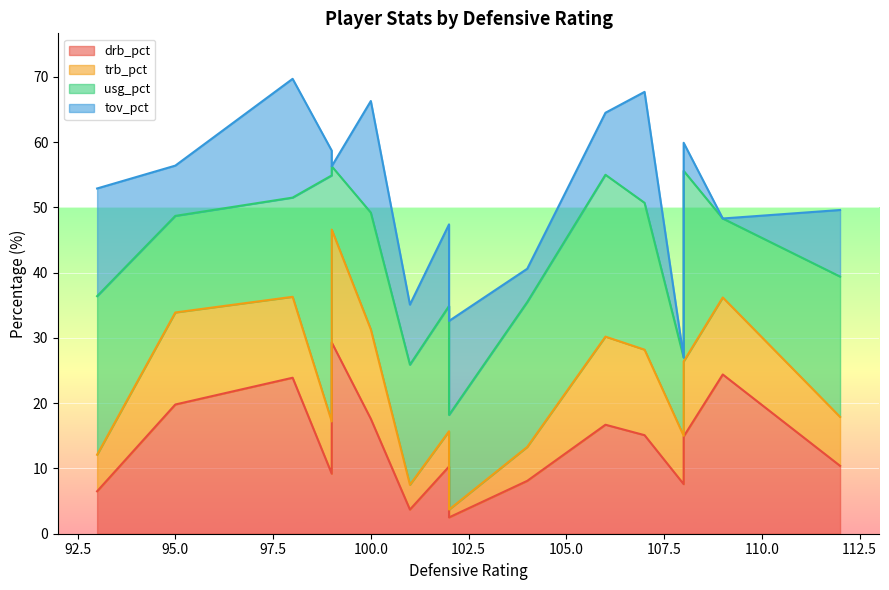

At which label is tov_pct closest to 9?

101